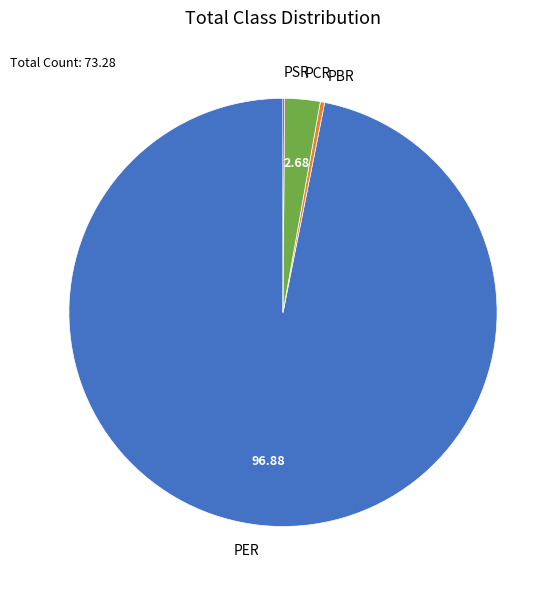

Which category has the biggest portion of the pie?

PER